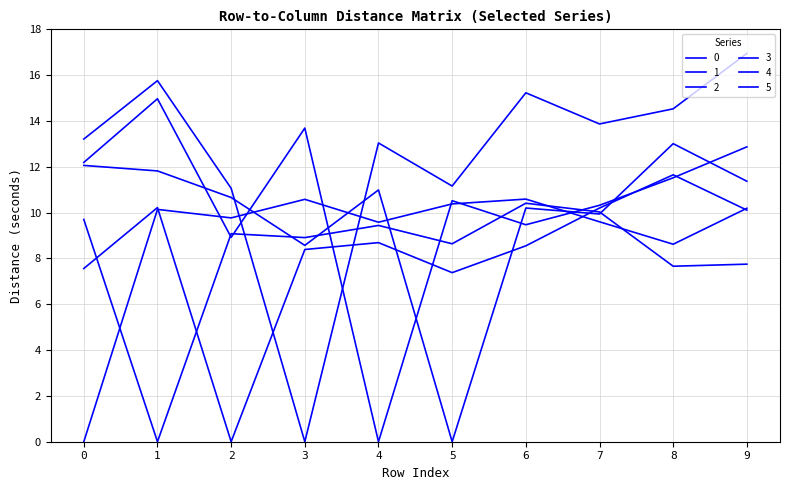

Which series has the largest range (max minus min)?

3